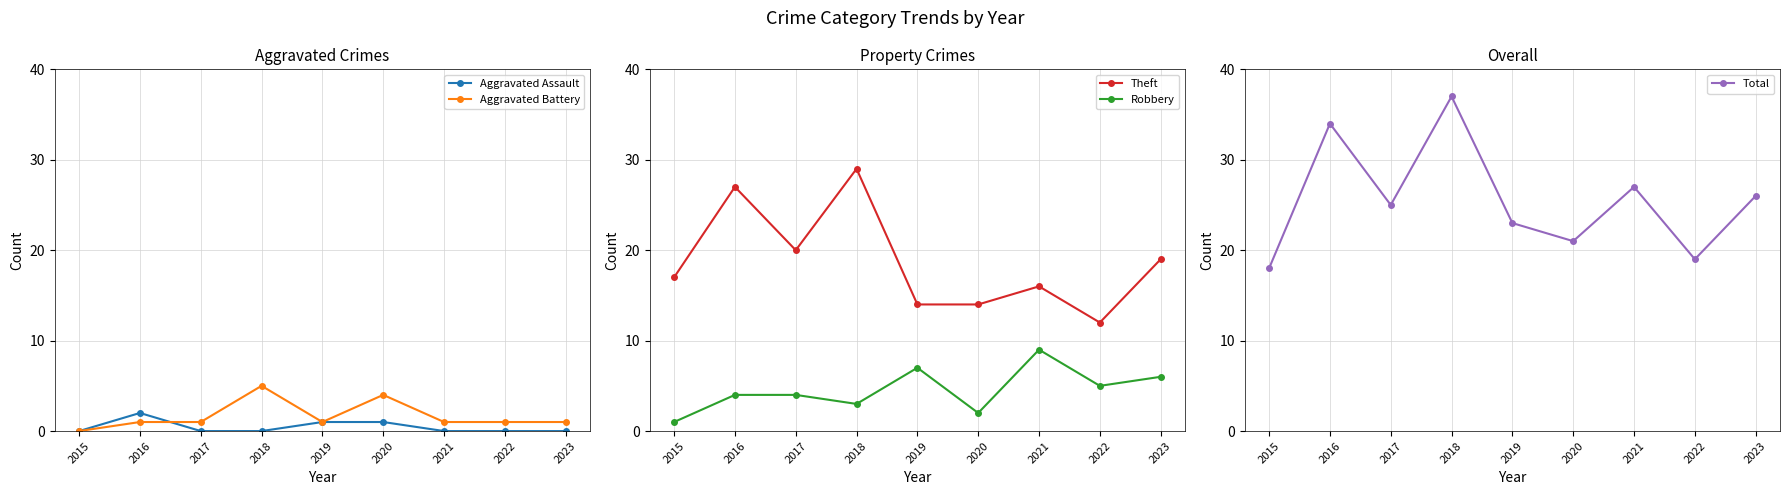

What is the total value across all series at 2017?

50